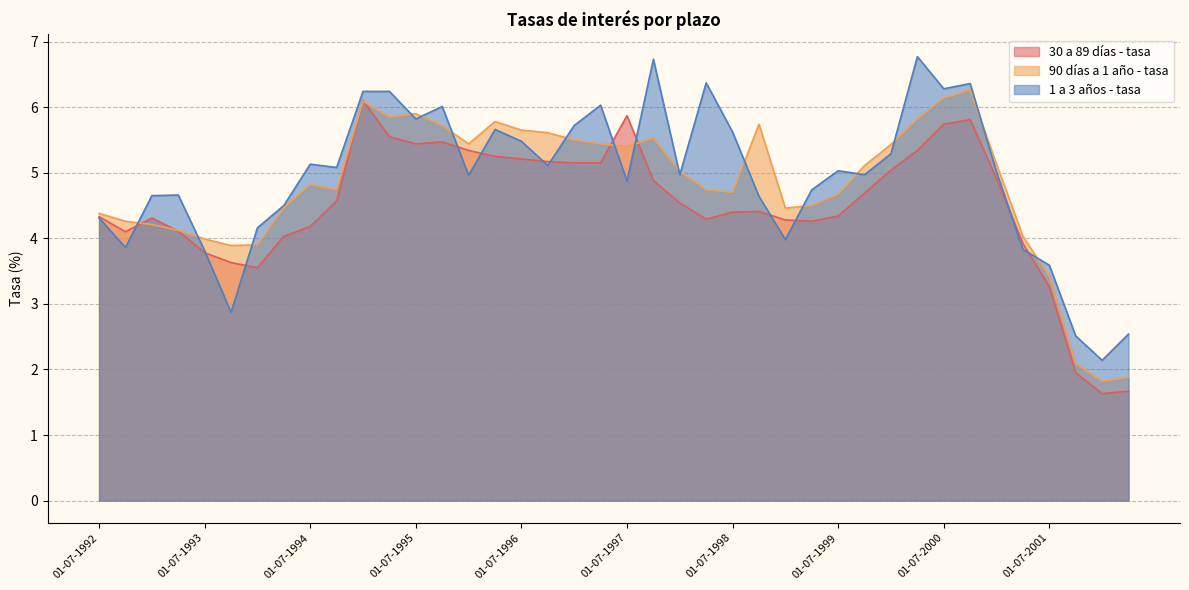

Which series ends up on top after the final intersection of 1 a 3 años - tasa and 90 días a 1 año - tasa?

1 a 3 años - tasa